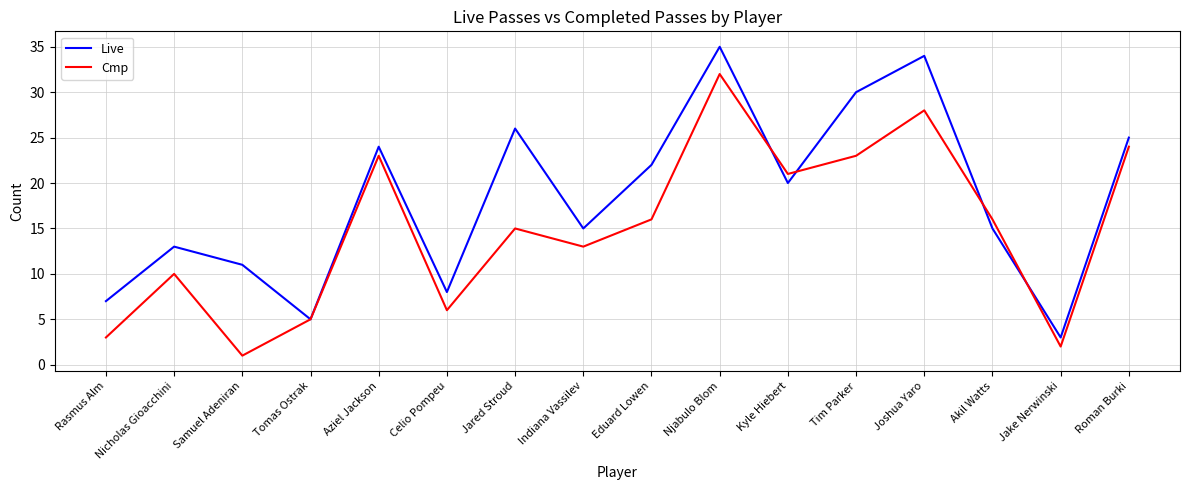

Is it true that Live equals 30 at Tim Parker?

True